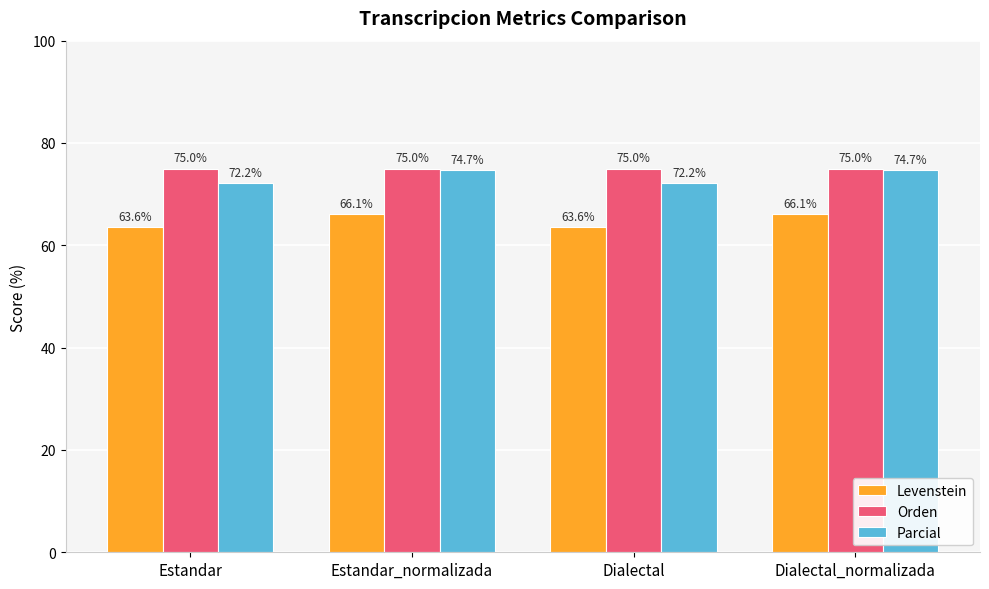

Which series has the largest range (max minus min)?

Parcial